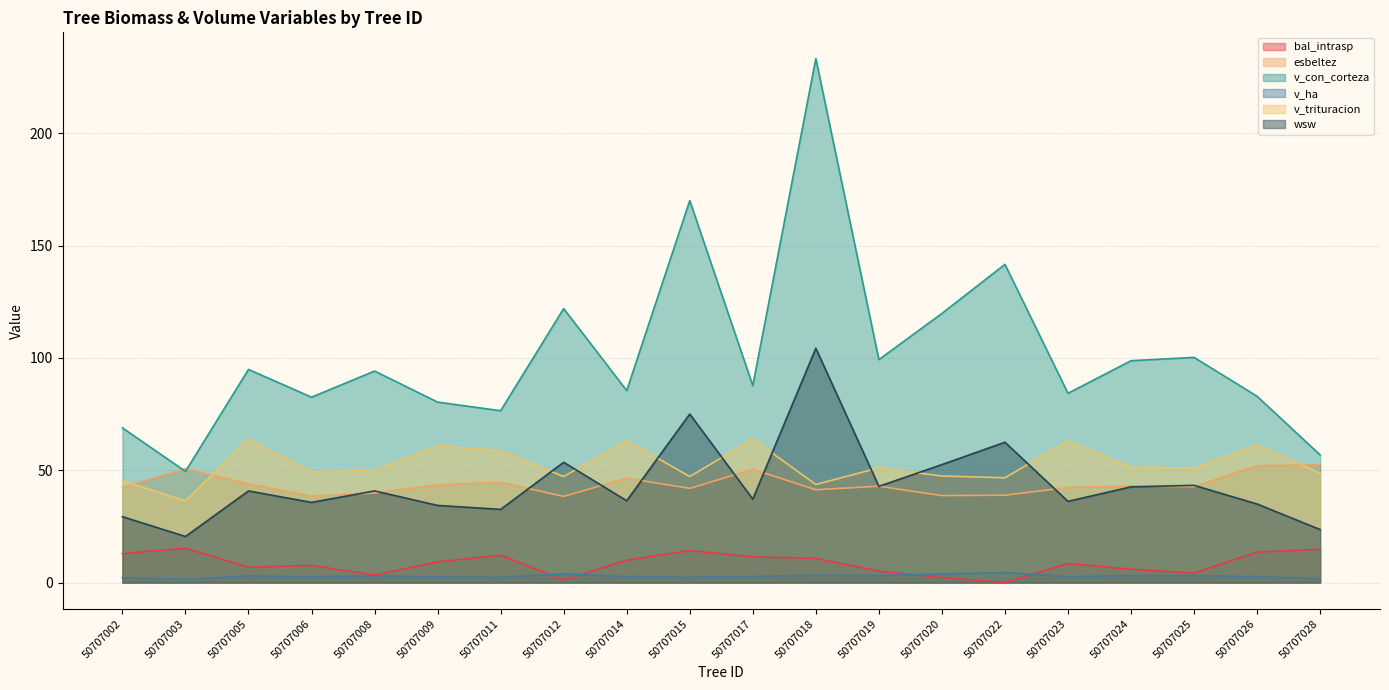

What is the sum of all v_con_corteza values?

2029.2